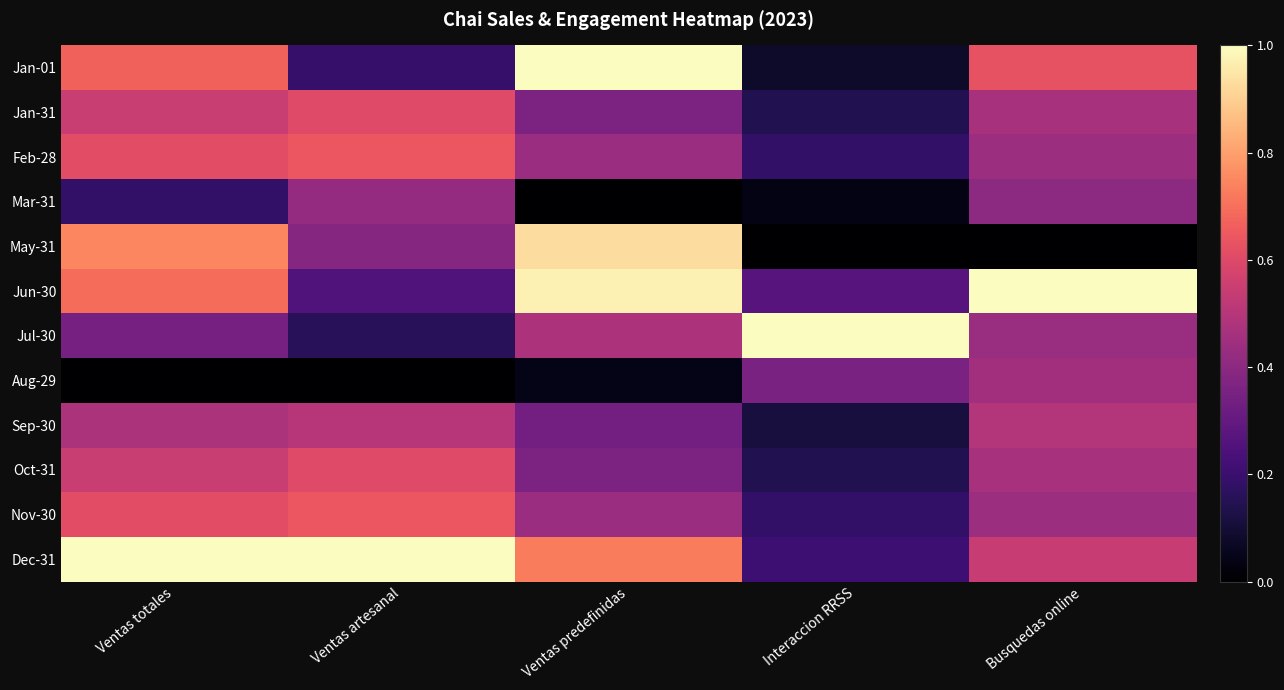

Rank the series at Ventas predefinidas from lowest to highest value.

Mar-31, Aug-29, Sep-30, Jan-31, Oct-31, Feb-28, Nov-30, Jul-30, Dec-31, May-31, Jun-30, Jan-01